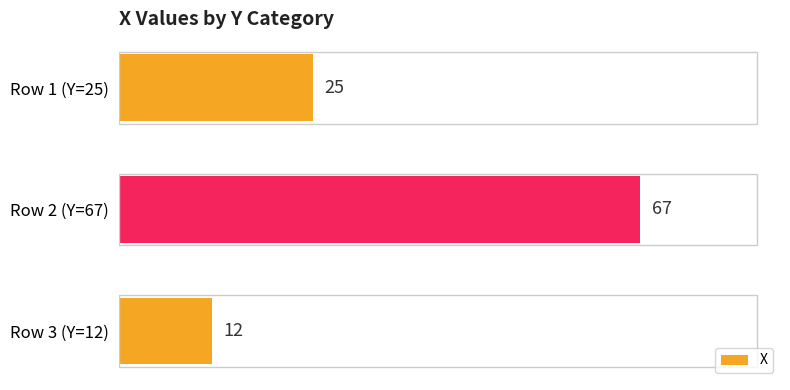

What is the maximum value shown in the chart?

67